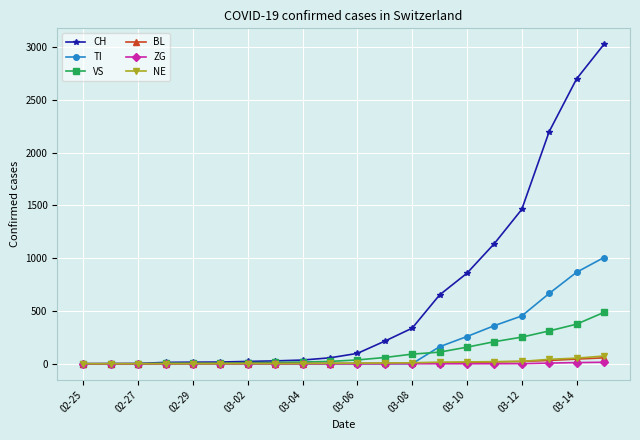

What is the maximum value for TI?

1007